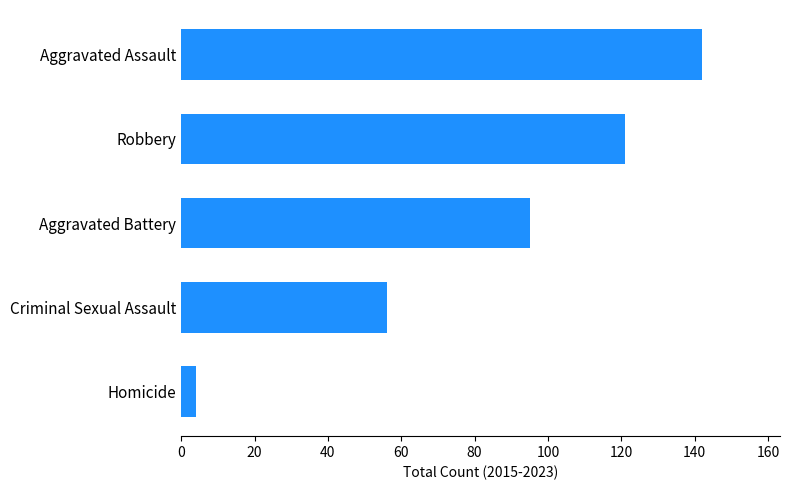

How many values are between 56 and 121?

3